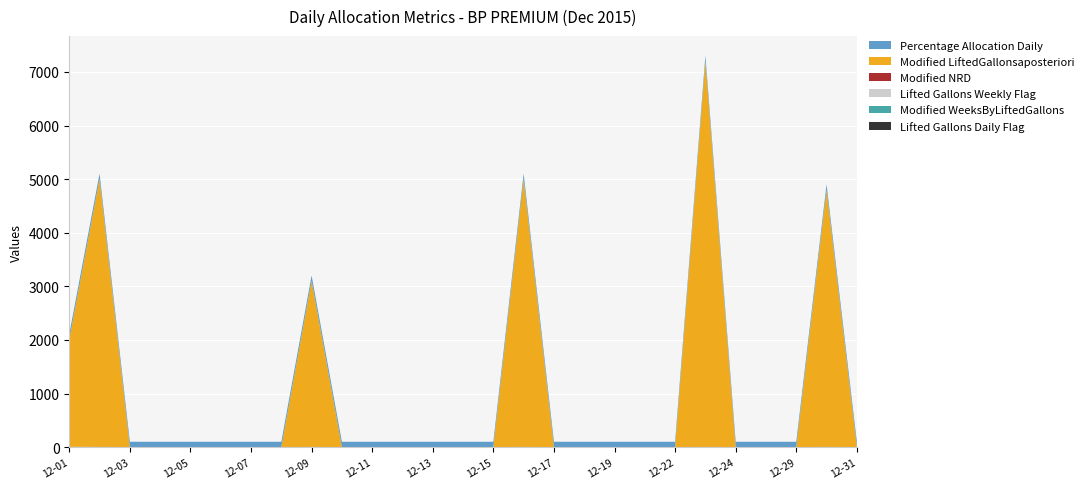

Reading right to left, transcribe all the data shown in this chart.

Lifted Gallons Daily Flag: 0	3	0	0	0	3	0	0	0	0	0	3	0	0	0	0	0	0	3	0	0	0	0	0	0	3	1
Modified WeeksByLiftedGallons: 0	1	0	0	0	1	0	0	0	0	0	1	0	0	0	0	0	0	1	0	0	0	0	0	0	1	3
Lifted Gallons Weekly Flag: 0	0	0	0	0	0	0	0	0	0	0	0	0	0	0	0	0	0	0	0	0	0	0	0	0	0	1
Modified NRD: 0	0	0	0	0	0	0	0	0	0	0	0	0	0	0	0	0	0	0	0	0	0	0	0	0	0	0
Modified LiftedGallonsaposteriori: 0	4799	0	0	0	7200	0	0	0	0	0	5001	0	0	0	0	0	0	3099	0	0	0	0	0	0	5000	2005
Percentage Allocation Daily: 100	100	100	100	100	100	100	100	100	100	100	100	100	100	100	100	100	100	100	100	100	100	100	100	100	100	100